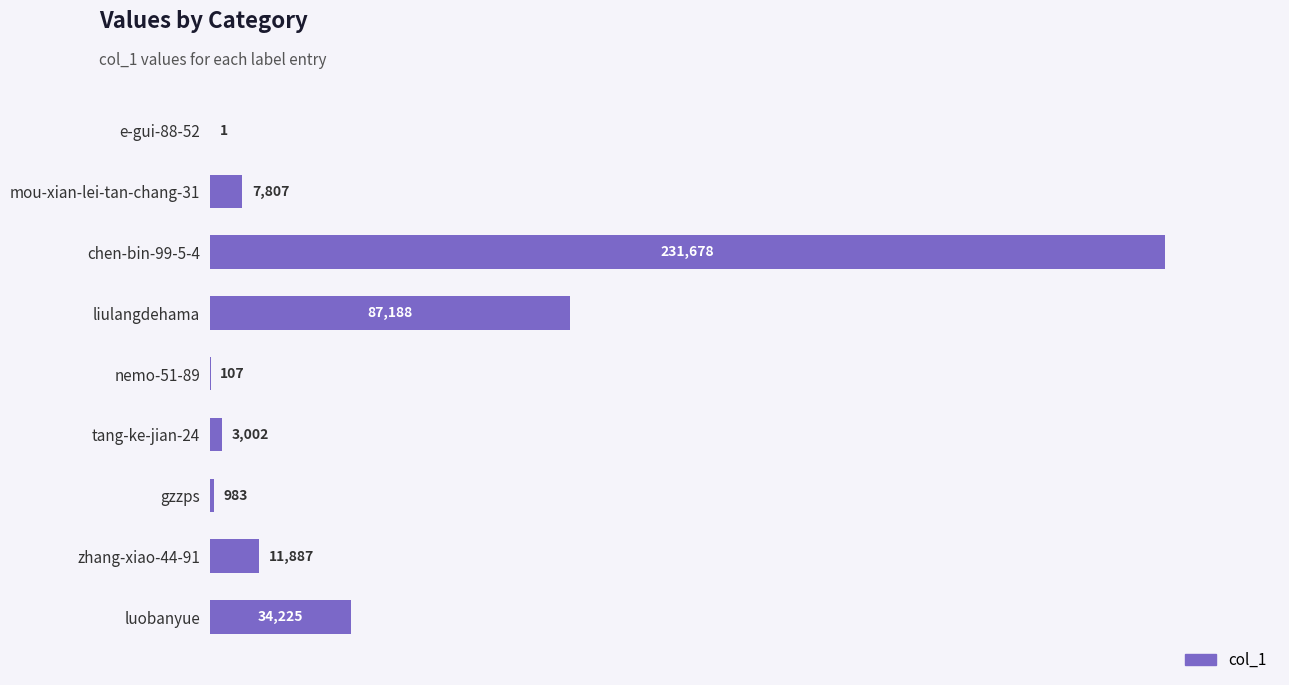

What is the ratio of the value at luobanyue to the value at e-gui-88-52?

34225.0